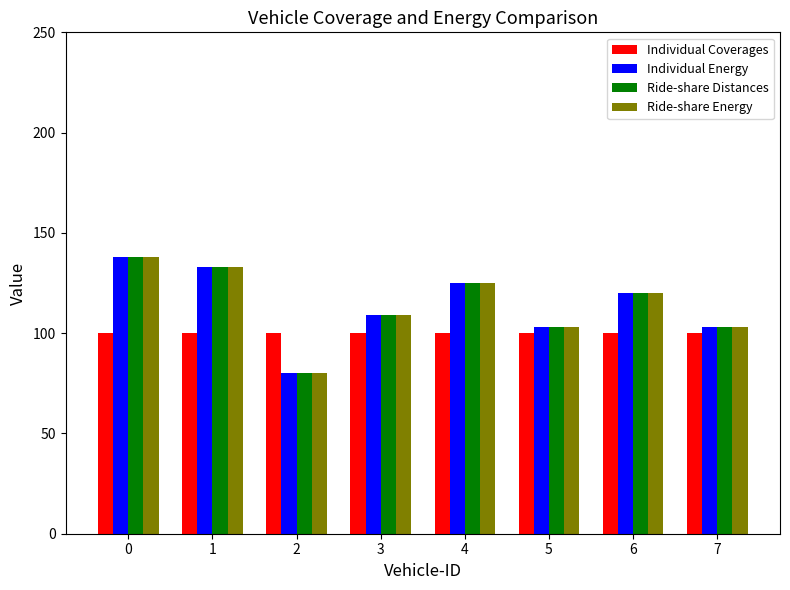

The Ride-share Distances series shows 109 at 3. True or false?

True